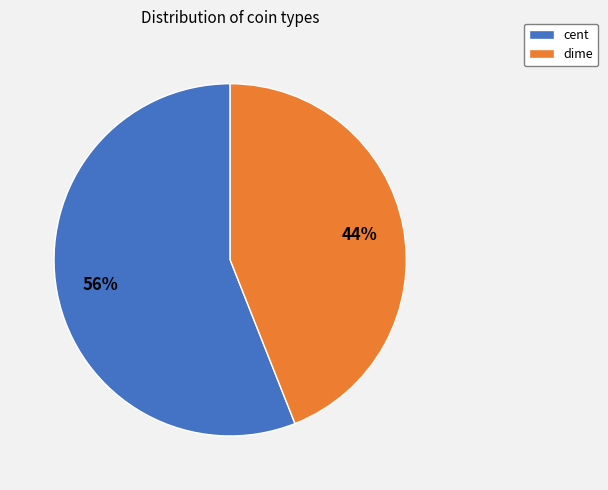

What is the ratio of the value at dime to the value at cent?

0.8